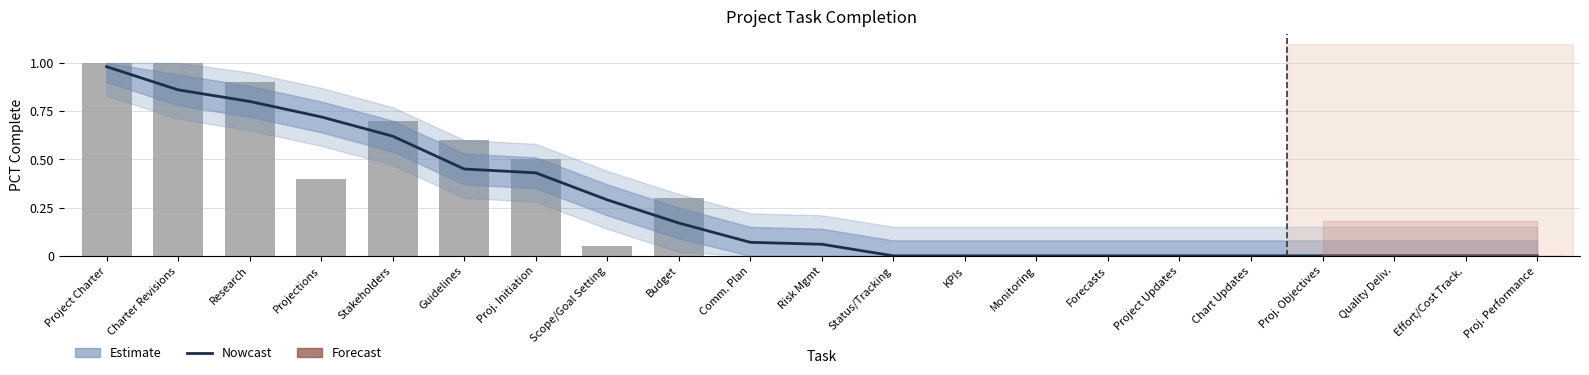

At which category is the sum across all series the highest?

Project Charter